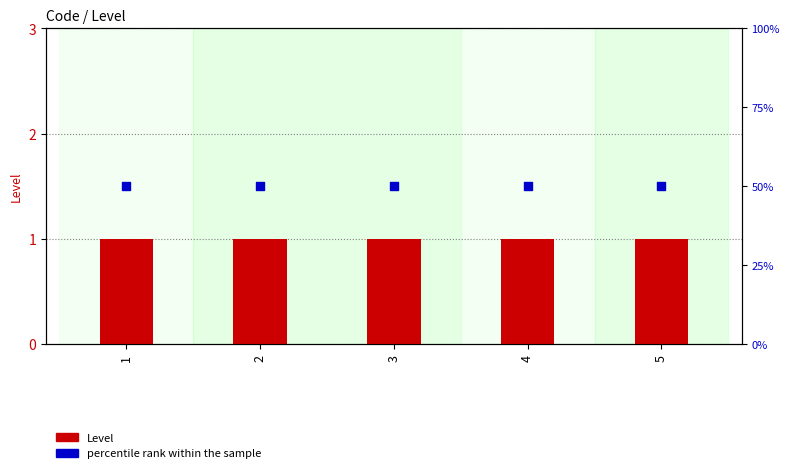

What is the total value across all series at 4?

51